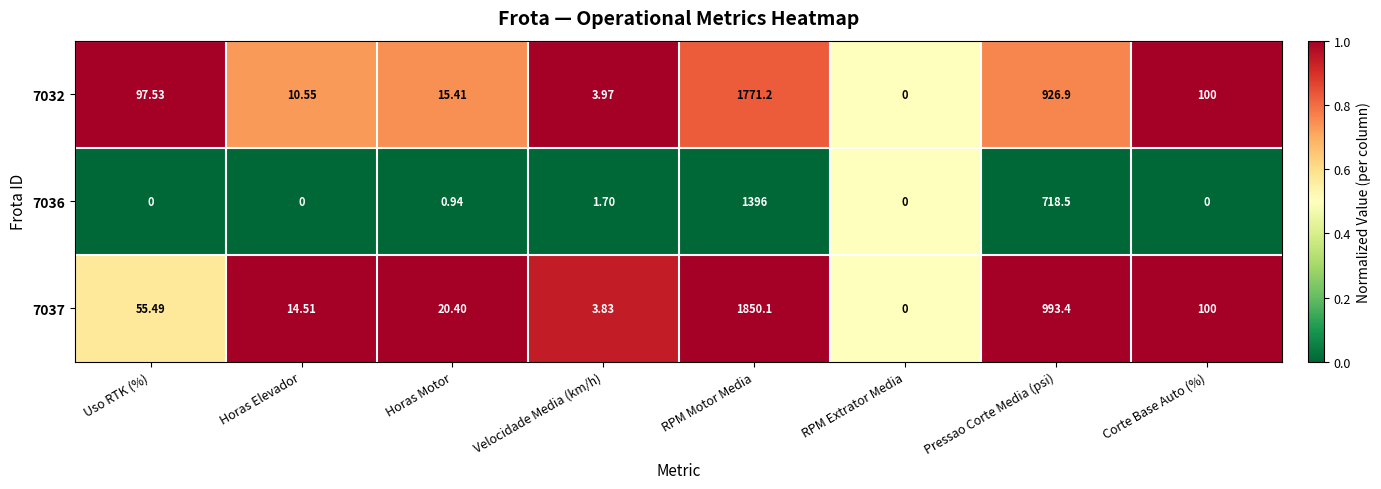

Is the value of 7036 at Horas Elevador greater than the value of 7037 at Corte Base Auto (%)?

No